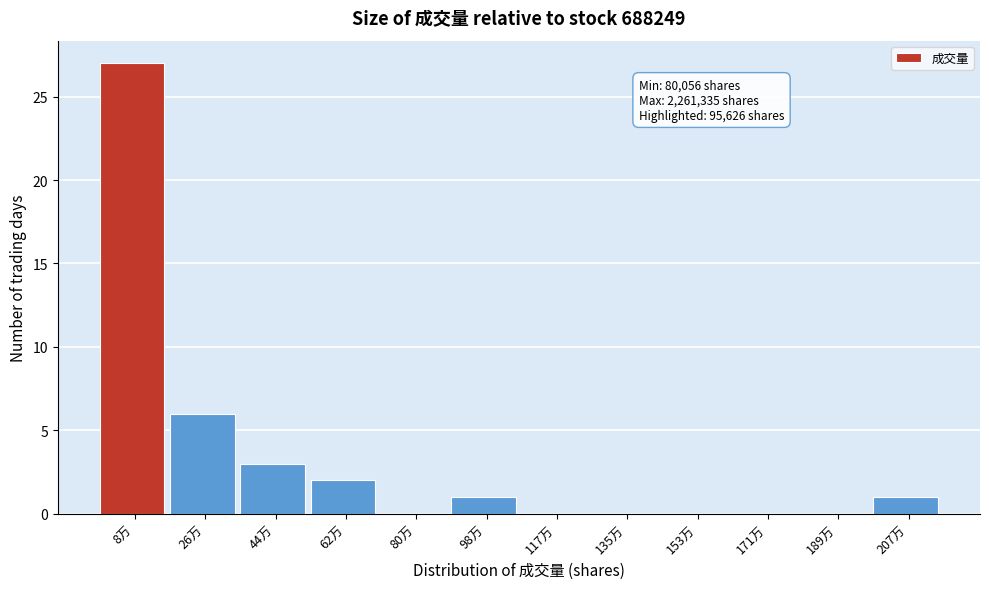

Reading right to left, list all the values displayed in this chart.

207万=1	189万=0	171万=0	153万=0	135万=0	117万=0	98万=1	80万=0	62万=2	44万=3	26万=6	8万=27